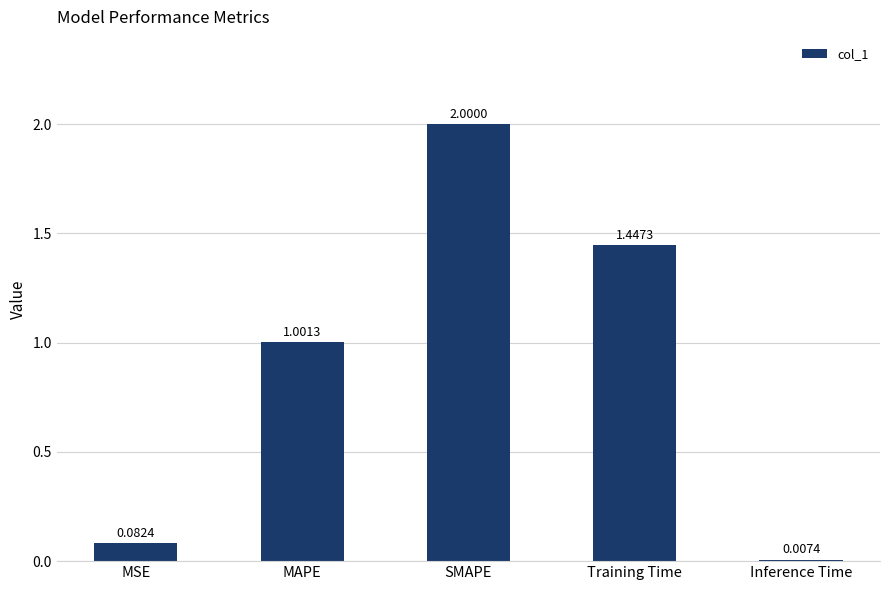

Rank the categories by value from highest to lowest.

SMAPE, Training Time, MAPE, MSE, Inference Time